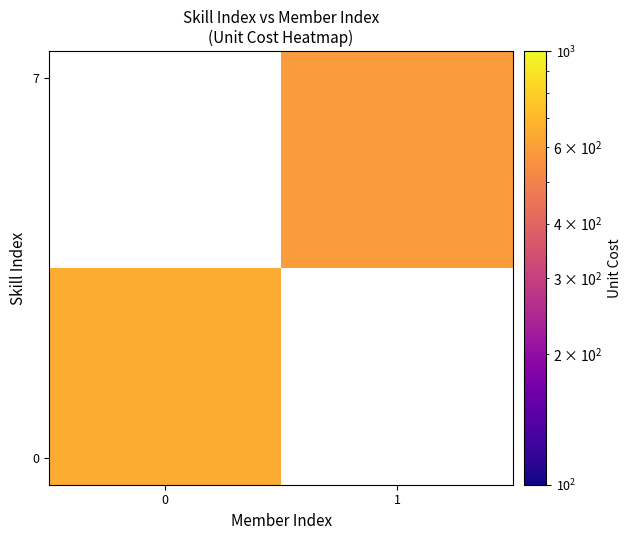

Rank the series at 0 from highest to lowest value.

row_0, row_1